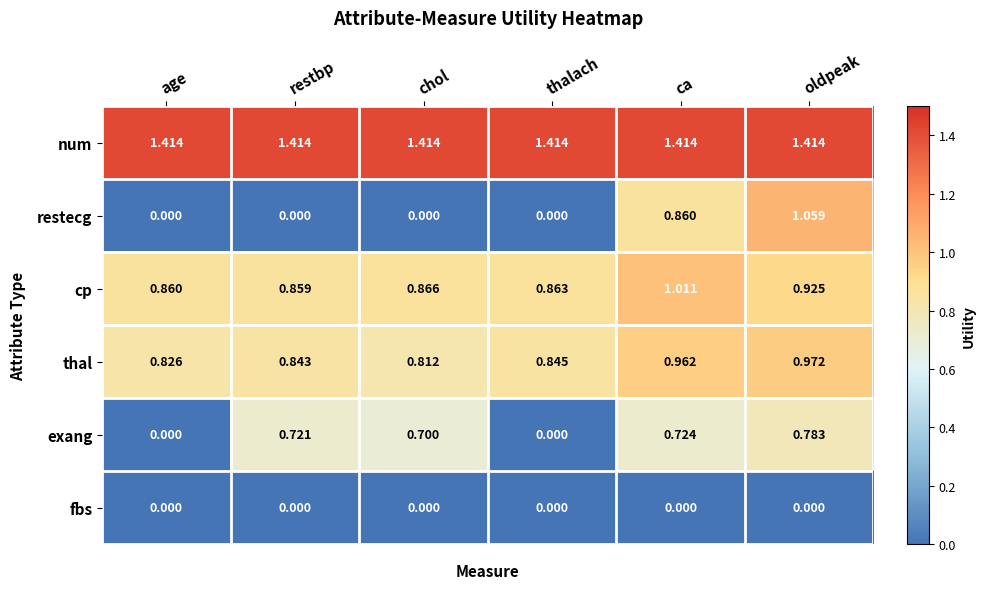

Is the value of restecg at ca greater than the value of thal at oldpeak?

No